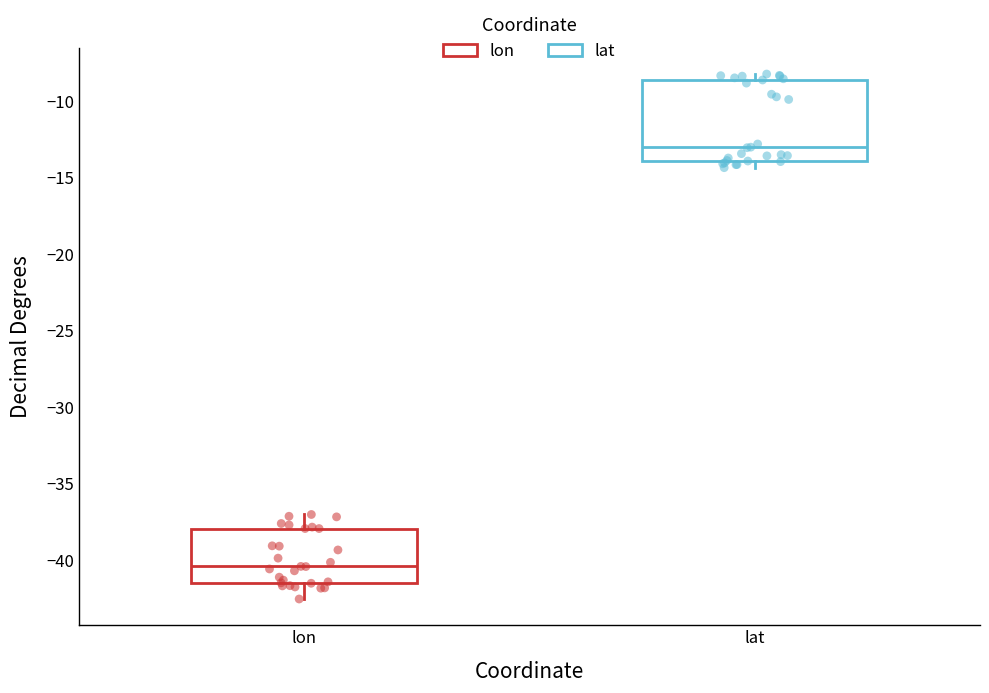

Where does the median line of the box for lon sit on the y-axis? The values are not printed on the chart, so give them approximately, as read against the axis.

-40.5